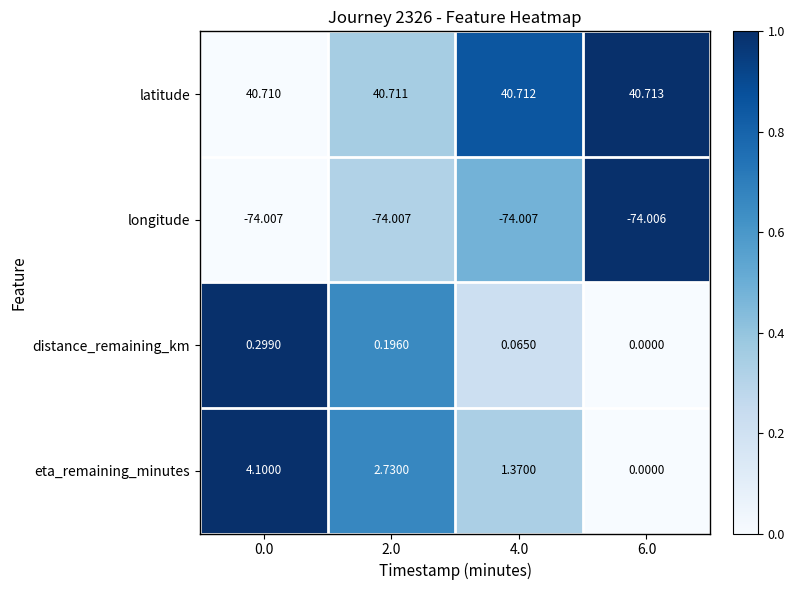

Rank the series at 0.0 from lowest to highest value.

longitude, distance_remaining_km, eta_remaining_minutes, latitude